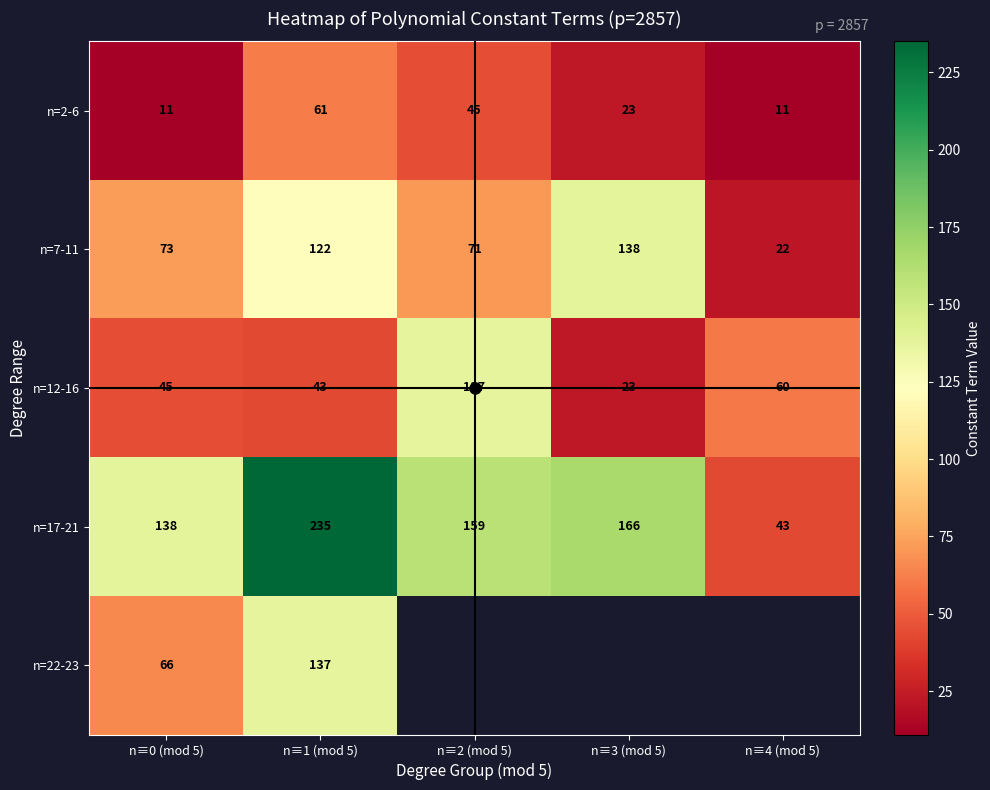

What is the sum of the n=12-16 values at n≡1 (mod 5) and n≡4 (mod 5)?

103.0